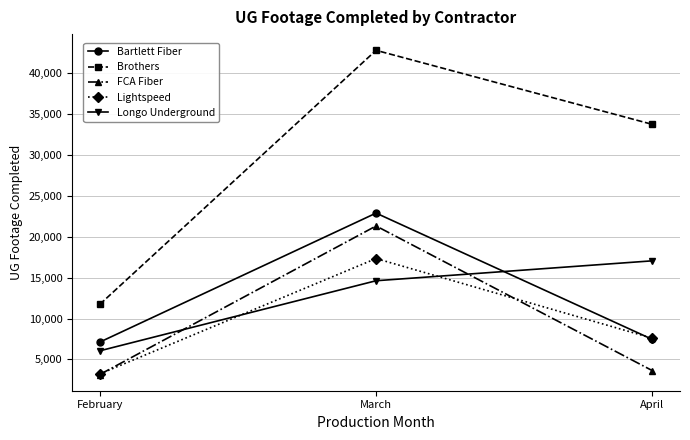

Count the Brothers values in the range 11735 to 42799.

3